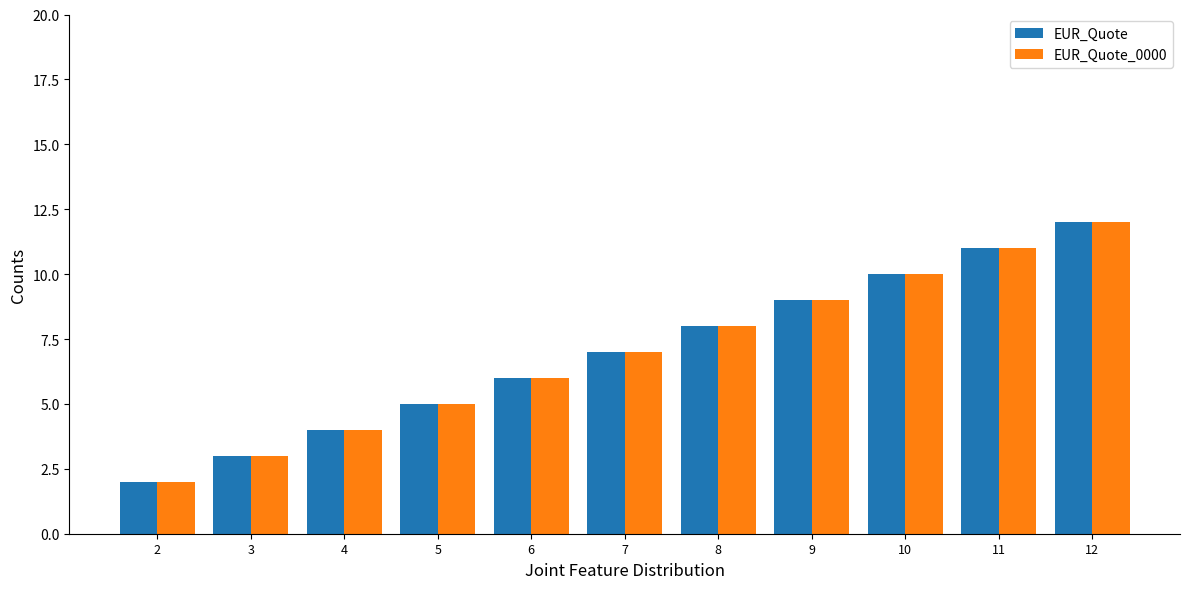

Does the chart contain any negative values?

No